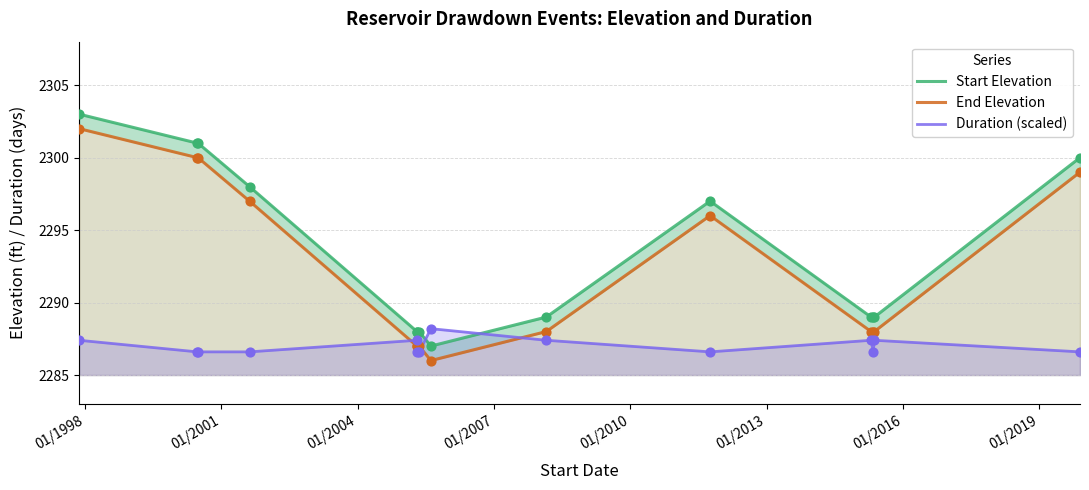

What are all the series names shown in the legend?

Start Elevation, End Elevation, Duration (scaled)